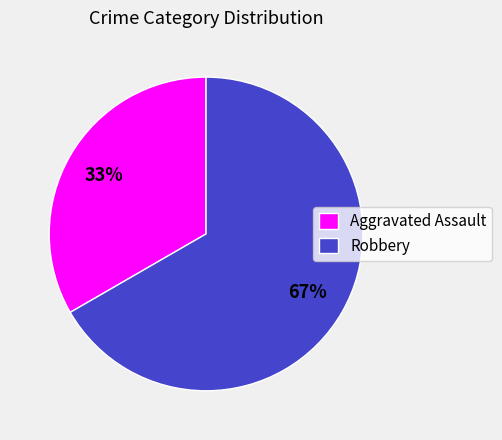

What is the smallest slice in the pie chart?

Aggravated Assault